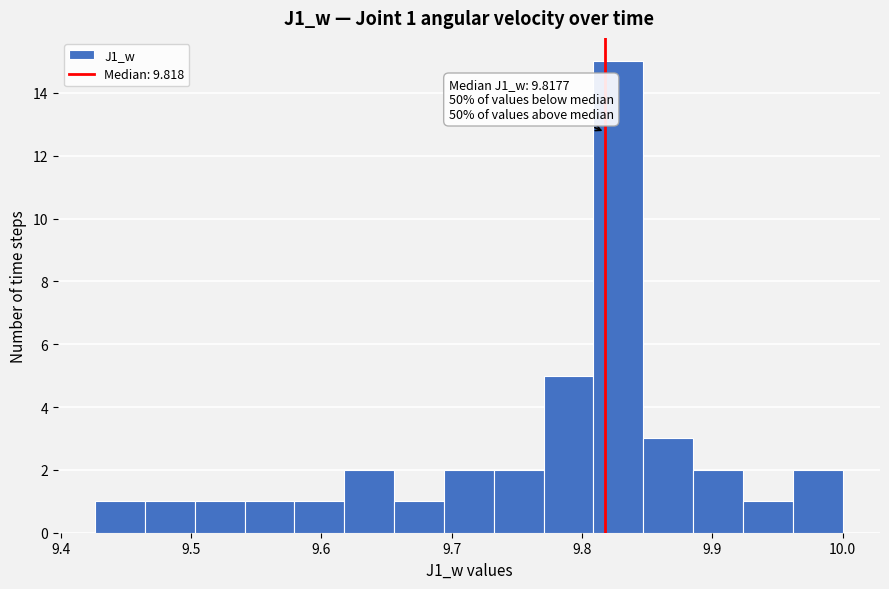

Read against the x-axis, roughly where is the centre of the tallest bar?

9.83